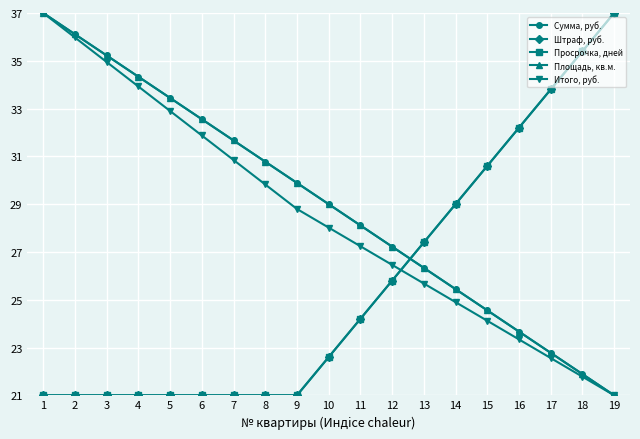

Between 7 and 10, which series saw the biggest shift?

Итого, руб.